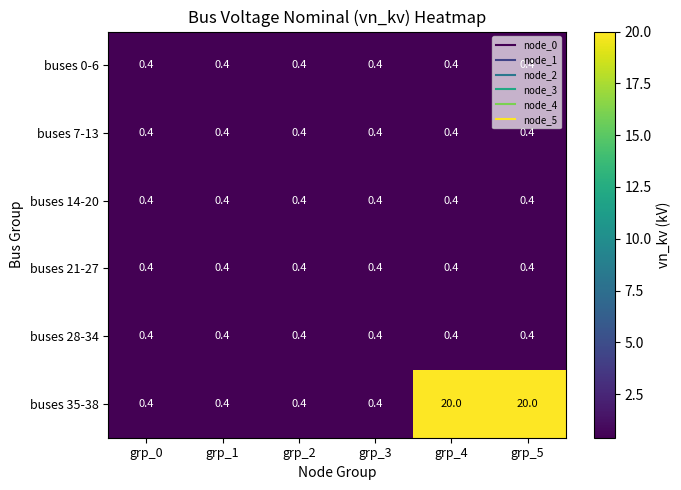

The buses 35-38 series shows 0.4 at grp_3. True or false?

True